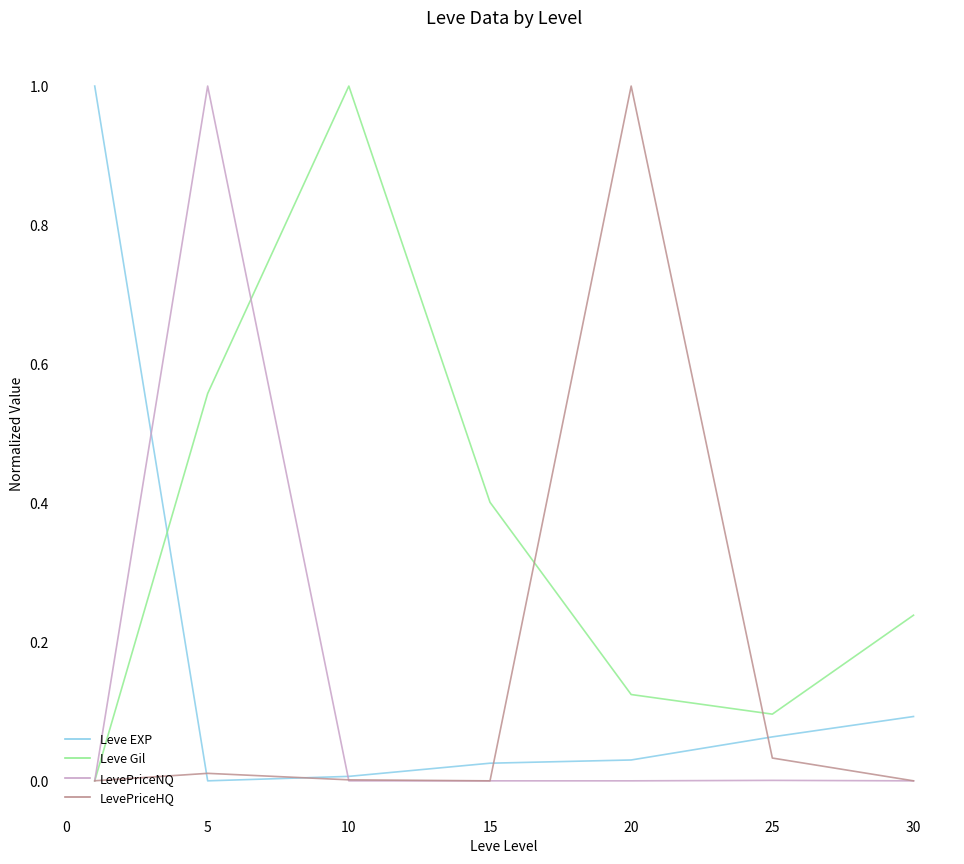

What is the greatest value displayed?

1.0